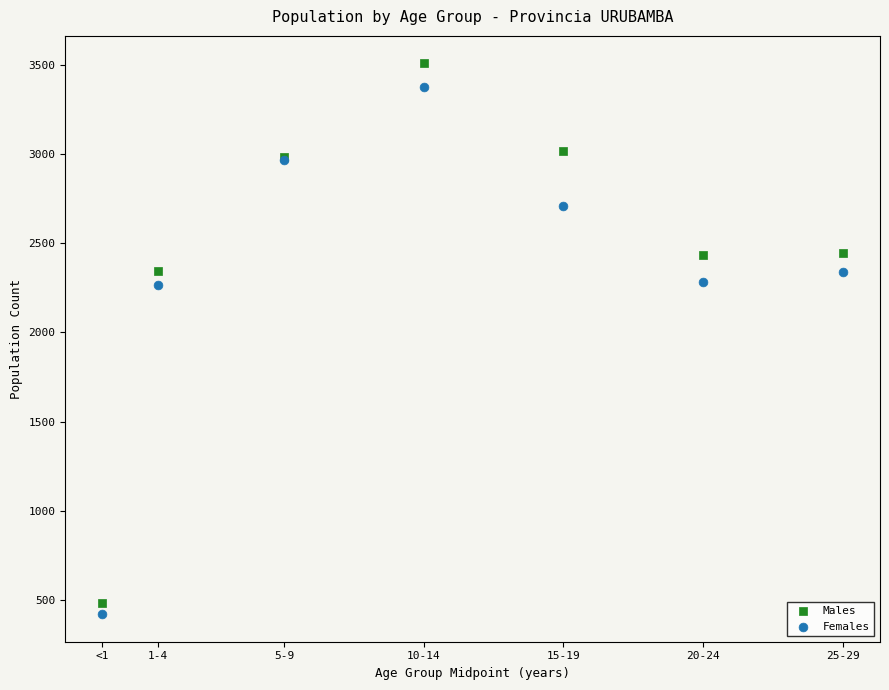

Which series has the largest Y range (max minus min)?

Males